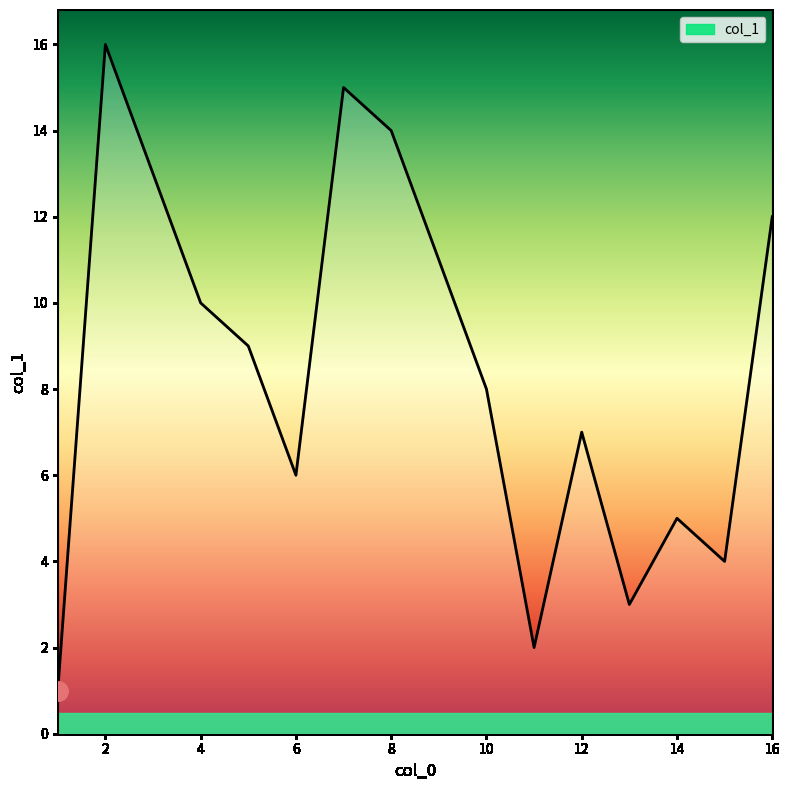

What is the difference between the maximum and minimum values?

15